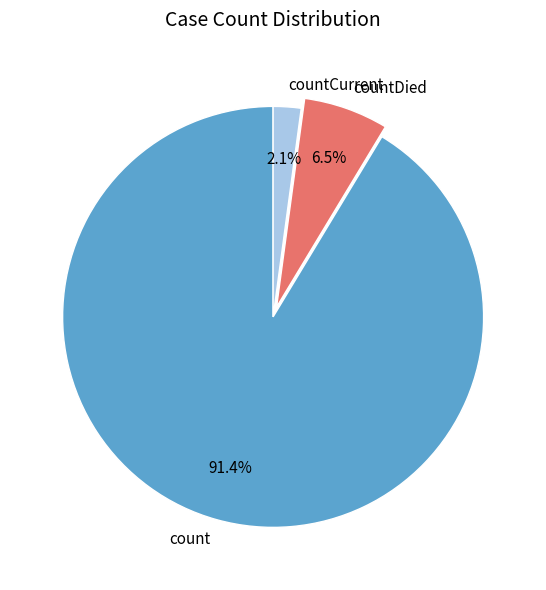

Which category has the smallest portion of the pie?

countCurrent